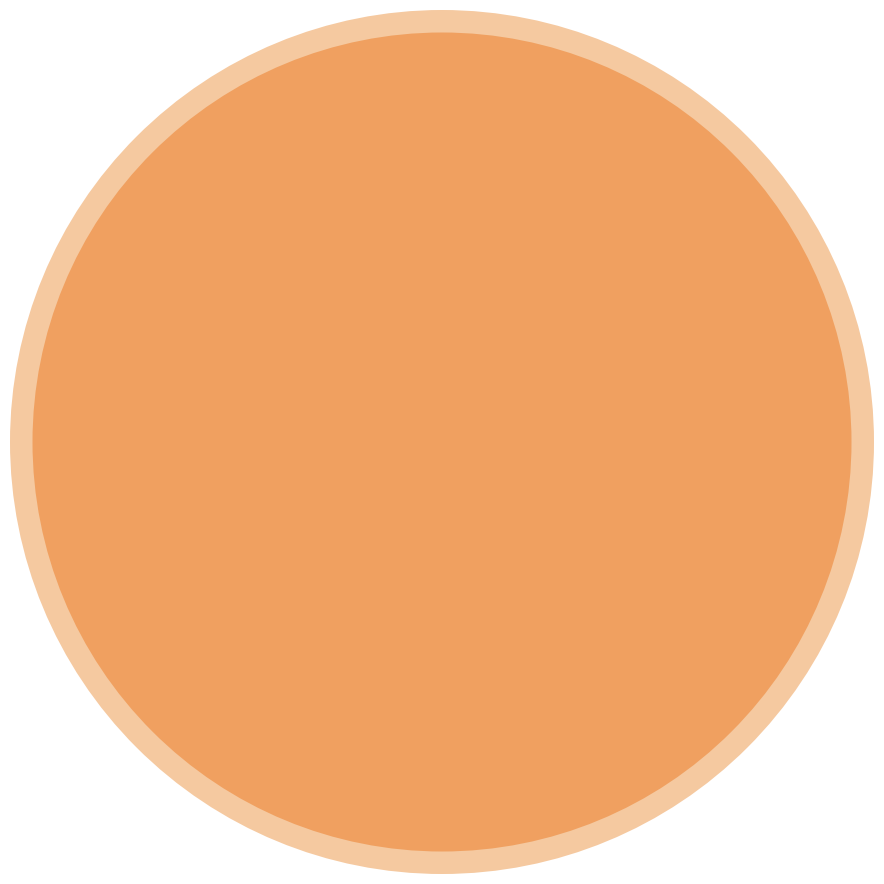

The Robbery slice represents 42% of the pie. True or false?

True